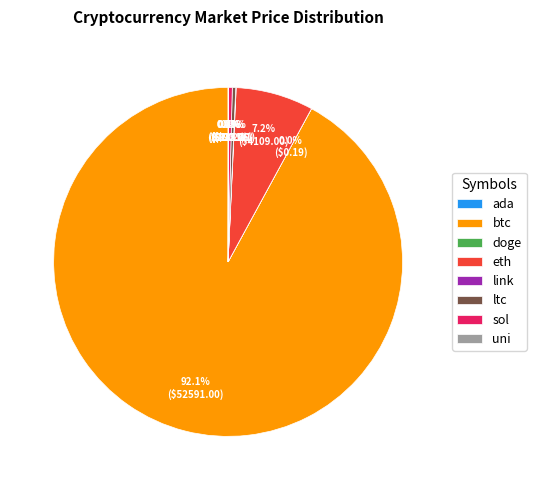

What percentage is NOT represented by sol?

99.6%